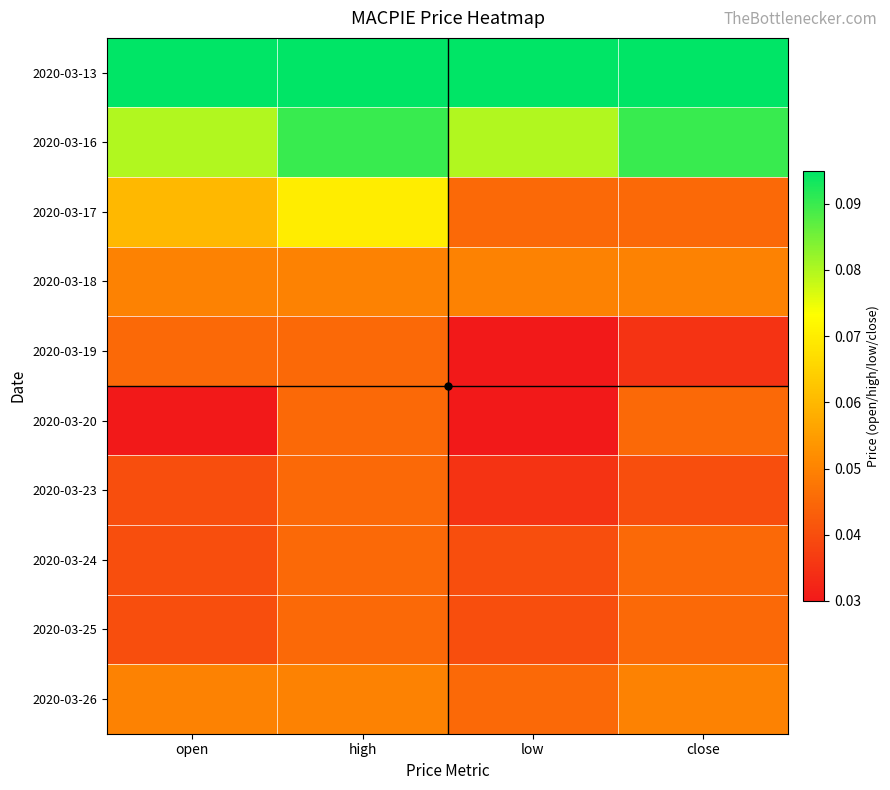

Reading left to right, list all the values displayed in this chart.

2020-03-13: open=0.1	high=0.1	low=0.1	close=0.1
2020-03-16: open=0.1	high=0.1	low=0.1	close=0.1
2020-03-17: open=0.1	high=0.1	low=0.0	close=0.0
2020-03-18: open=0.1	high=0.1	low=0.1	close=0.1
2020-03-19: open=0.0	high=0.0	low=0.0	close=0.0
2020-03-20: open=0.0	high=0.0	low=0.0	close=0.0
2020-03-23: open=0.0	high=0.0	low=0.0	close=0.0
2020-03-24: open=0.0	high=0.0	low=0.0	close=0.0
2020-03-25: open=0.0	high=0.0	low=0.0	close=0.0
2020-03-26: open=0.1	high=0.1	low=0.0	close=0.1